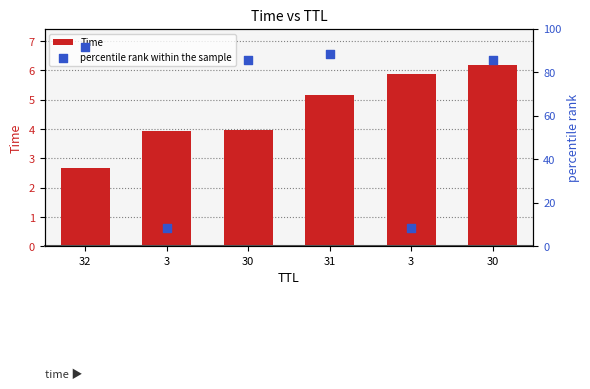

At how many categories does at least one series exceed 79?

4